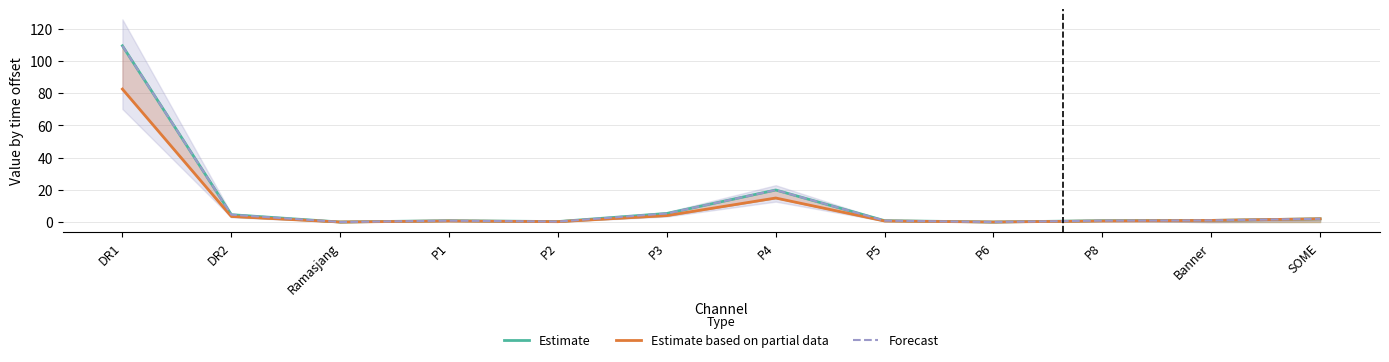

Which category has the highest value in the Forecast series?

DR1